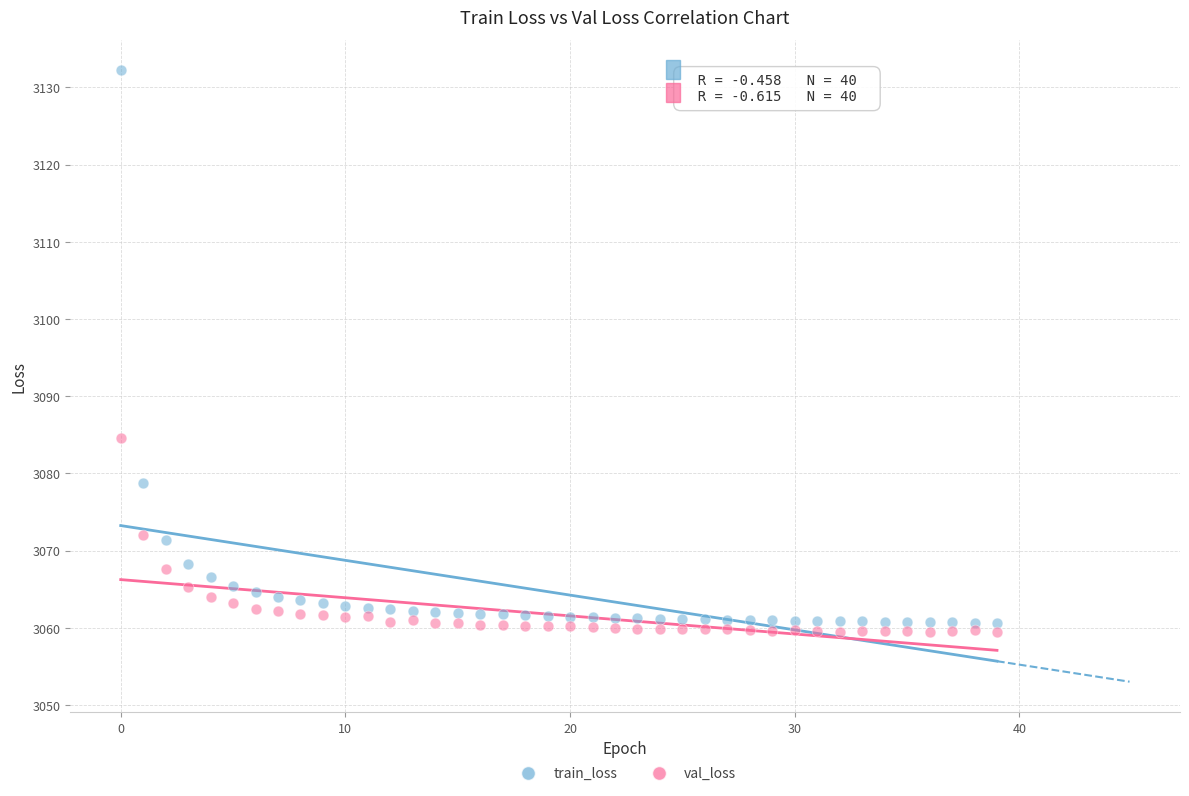

Which series has the widest spread of Y values?

train_loss